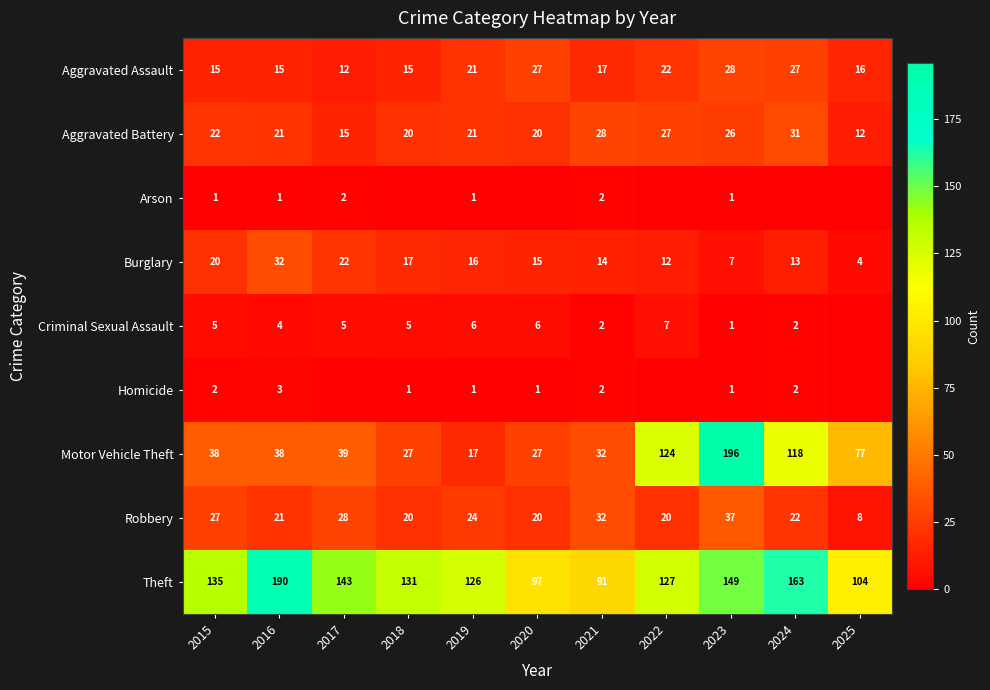

Which has a higher value, 2016 or 2017?

2016